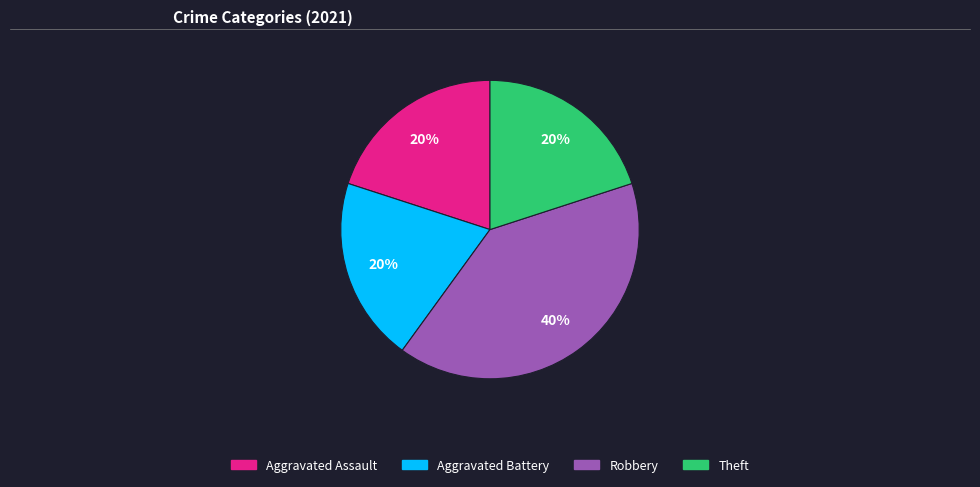

What percentage is the Robbery slice, to the nearest percent?

40%